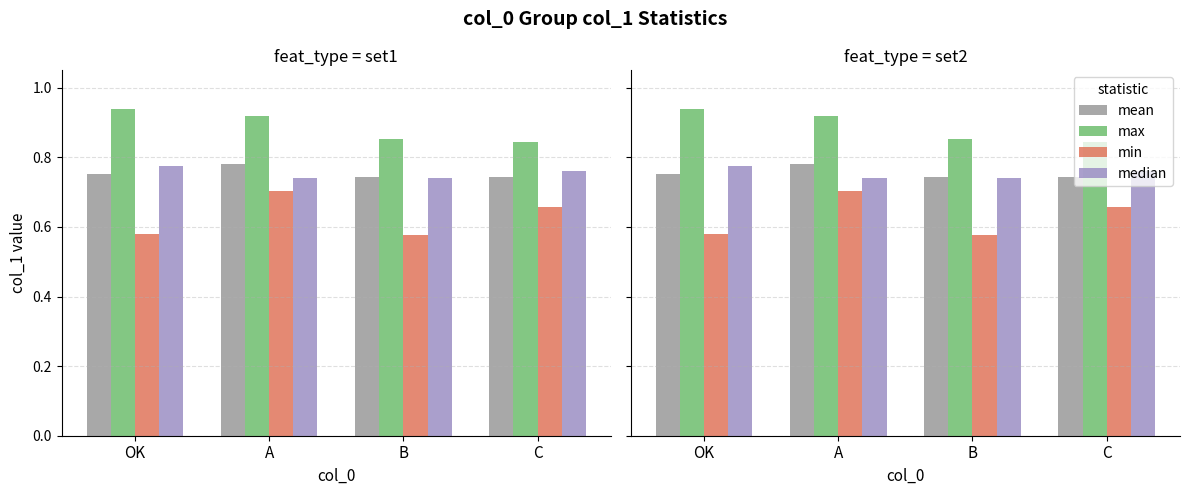

How many max values are between 0 and 1?

4